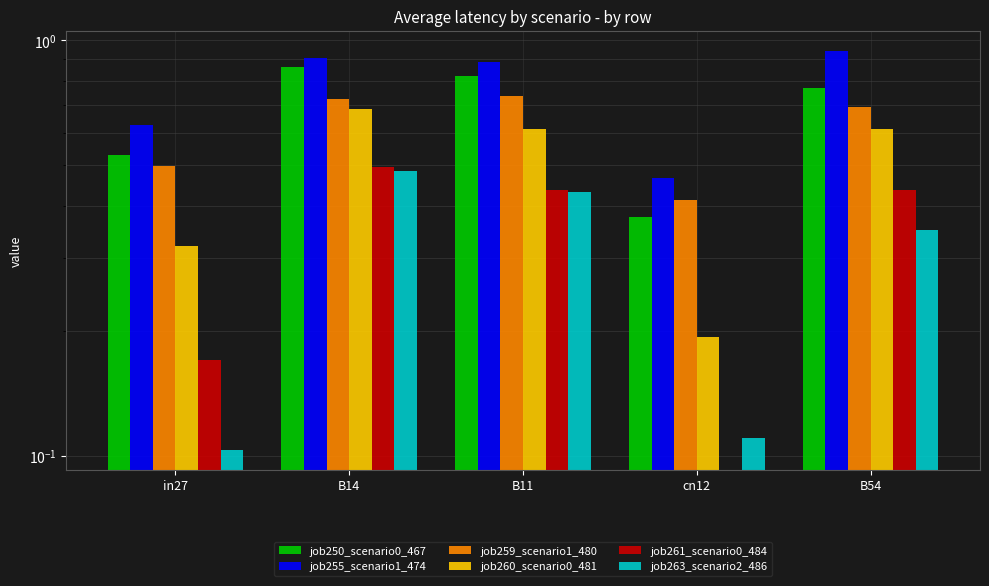

At which label does job260_scenario0_481 reach its minimum?

cn12